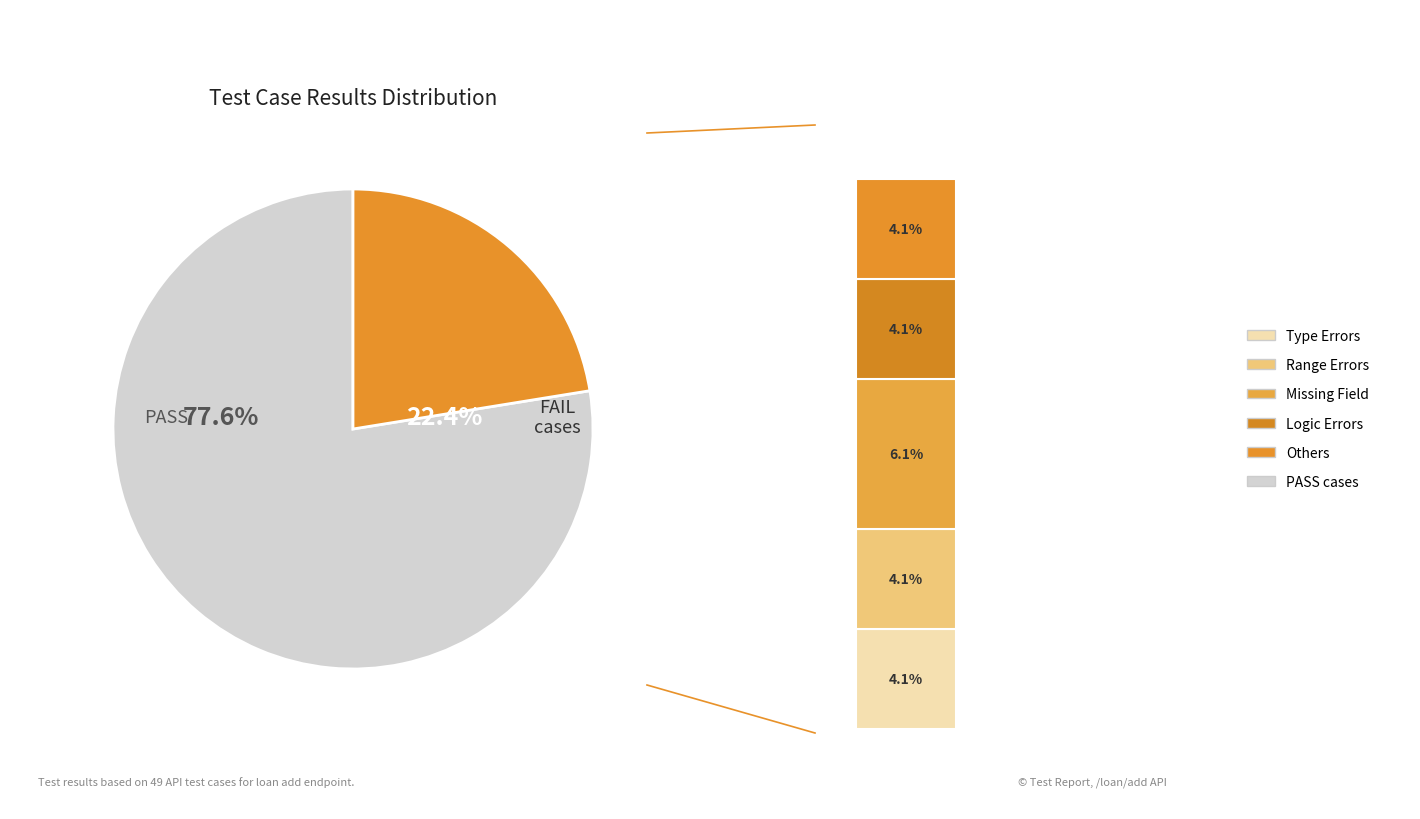

How many segments does this pie chart have?

2